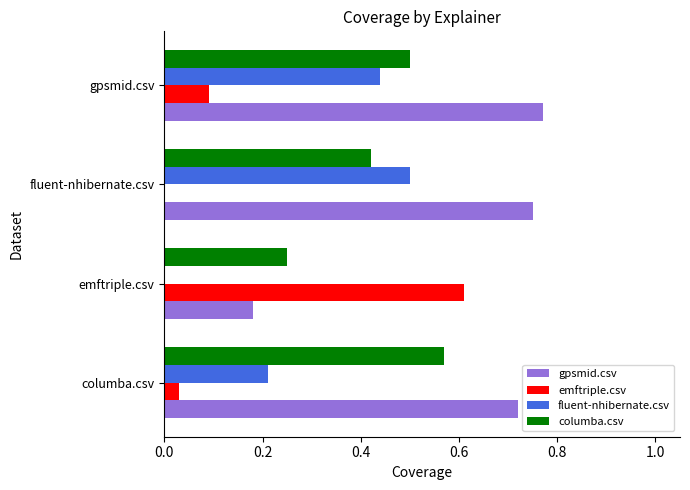

What are all the series names shown in the legend?

gpsmid.csv, emftriple.csv, fluent-nhibernate.csv, columba.csv